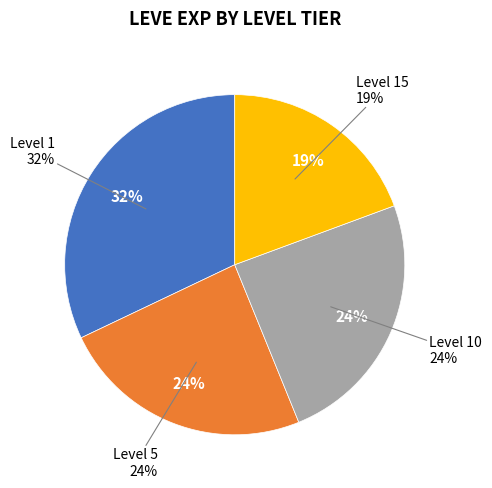

Is there any slice that represents more than half of the pie?

No